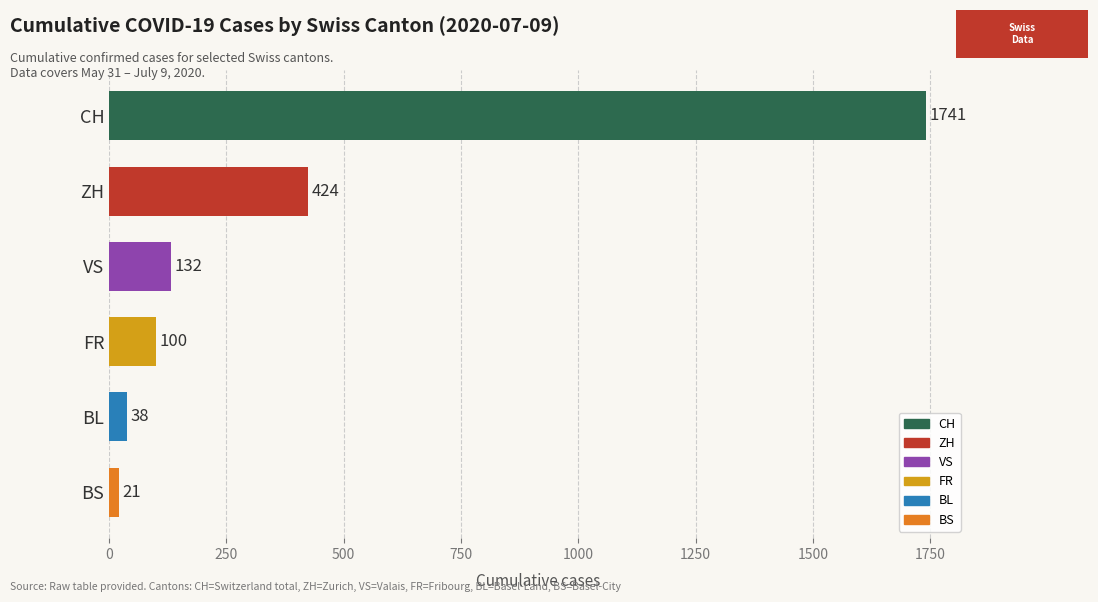

Are the bars grouped side by side (vs. stacked)?

Yes